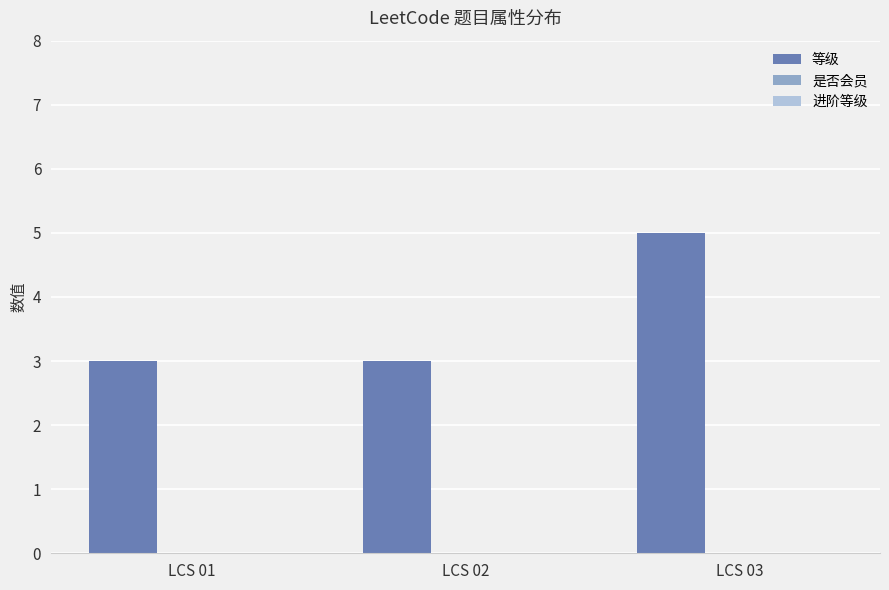

Reading left to right, transcribe all the data shown in this chart.

LCS 01=3	LCS 02=3	LCS 03=5